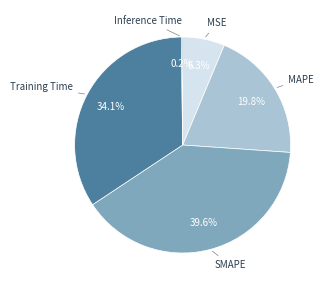

Is there a majority slice in this chart?

No